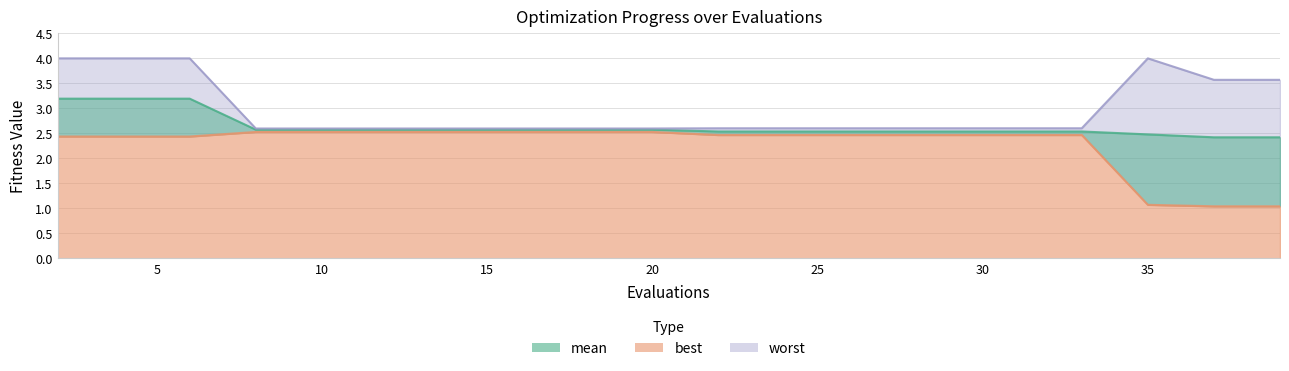

Between 37 and 4, which is larger?

4